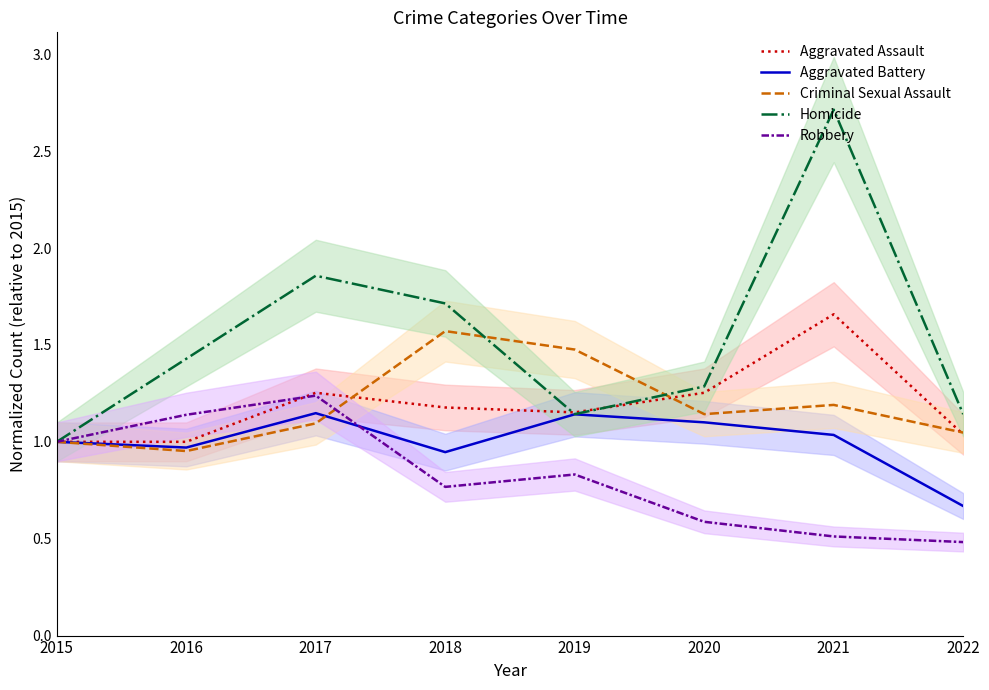

Reading right to left, list all the values displayed in this chart.

Aggravated Assault: 1.0	1.7	1.3	1.2	1.2	1.3	1.0	1.0
Aggravated Battery: 0.7	1.0	1.1	1.1	0.9	1.1	1.0	1.0
Criminal Sexual Assault: 1.0	1.2	1.1	1.5	1.6	1.1	1.0	1.0
Homicide: 1.1	2.7	1.3	1.1	1.7	1.9	1.4	1.0
Robbery: 0.5	0.5	0.6	0.8	0.8	1.2	1.1	1.0